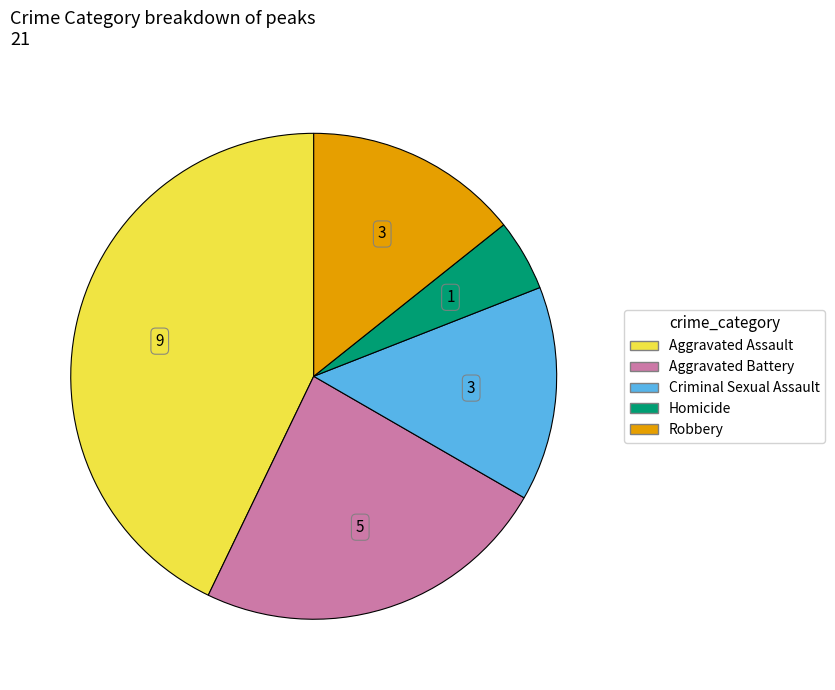

Between Homicide and Criminal Sexual Assault, which is larger?

Criminal Sexual Assault